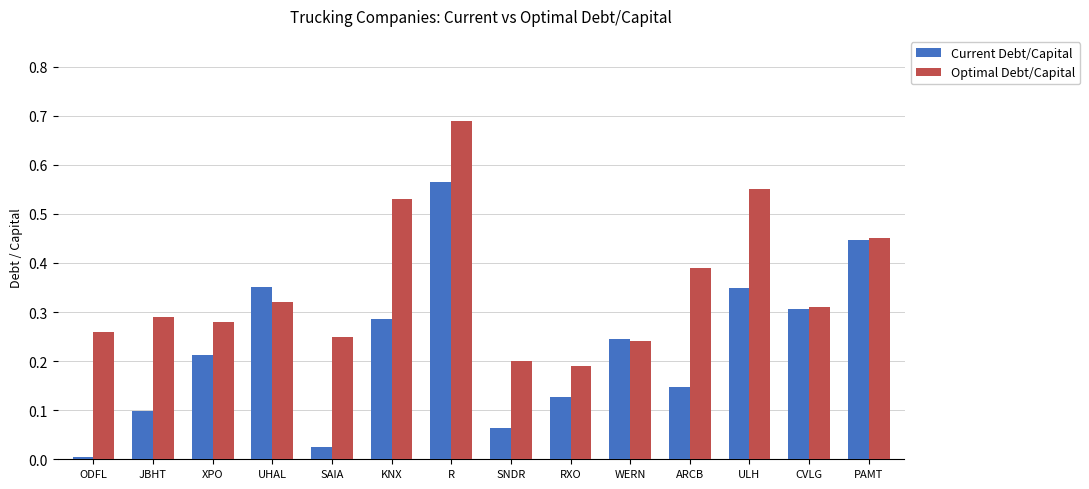

Which series has the widest spread of values?

Current Debt/Capital